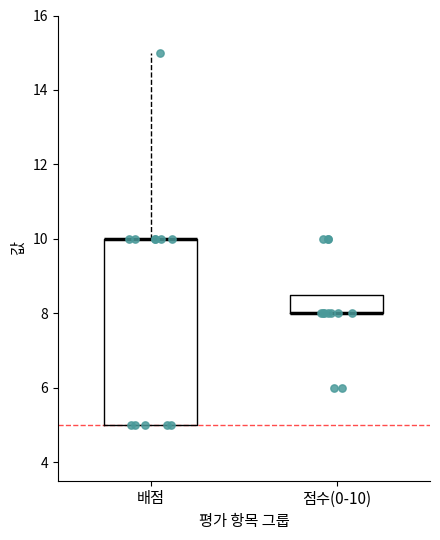

Reading left to right, read every box against the y-axis: the position of its median line, the range the box covers, and the ends of its whiskers. The values are not printed on the chart, so give them approximately, as read against the axis.

배점: median 10.0 (drawn on the box's upper edge), box 5.0 to 10.0, whiskers 5.0 to 15.0
점수(0-10): median 8.0 (drawn on the box's lower edge), box 8.0 to 8.6, whiskers 8.0 to 8.6